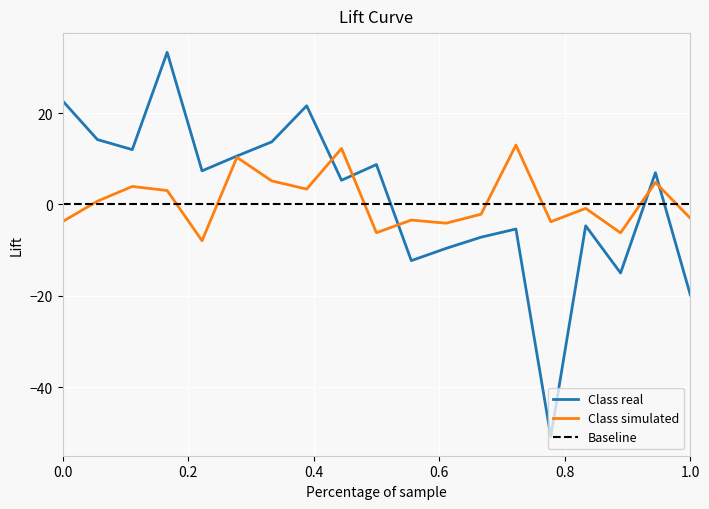

What is the highest value of the Class real series?

33.3